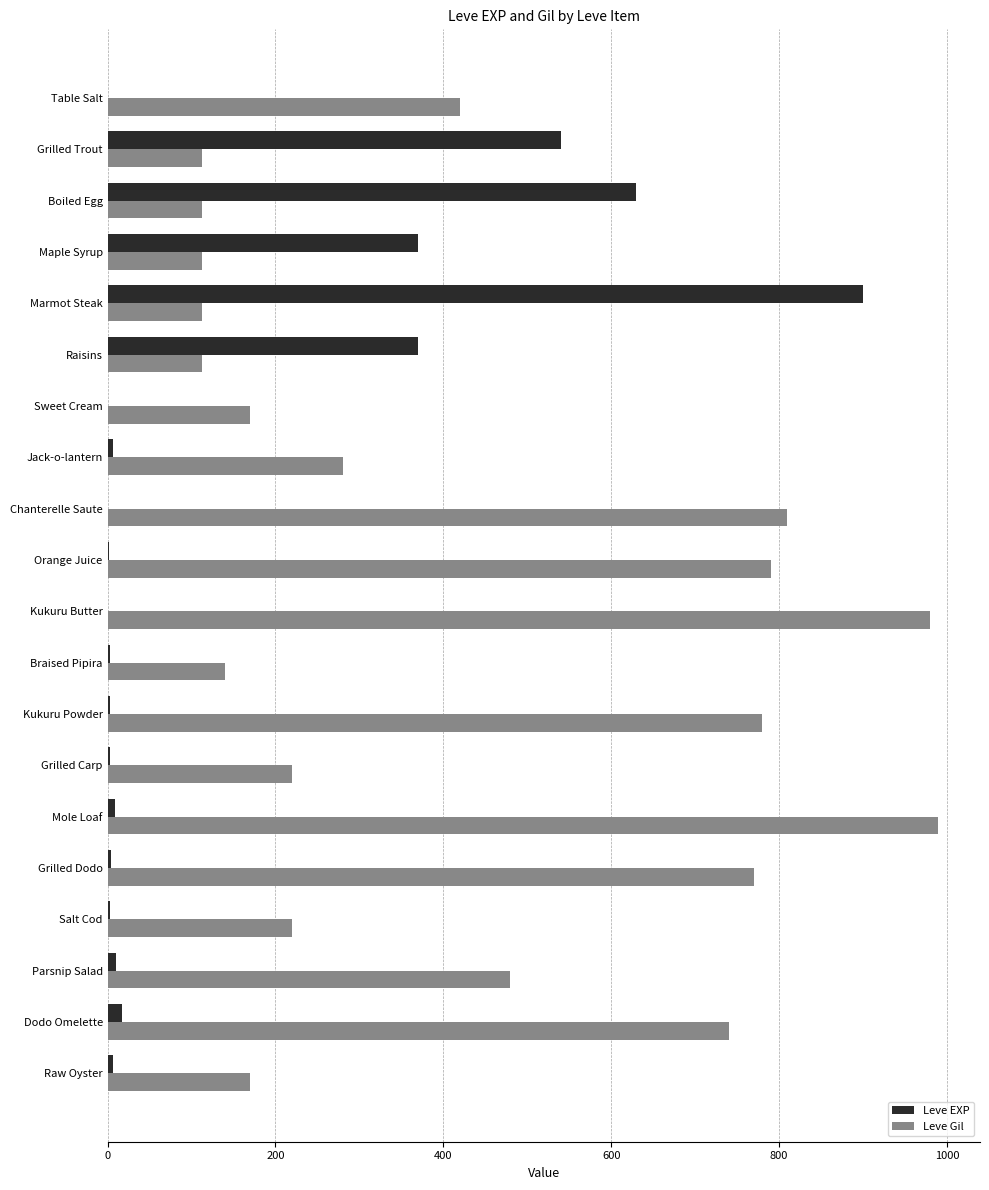

What is the sum of all Leve EXP values?

2881